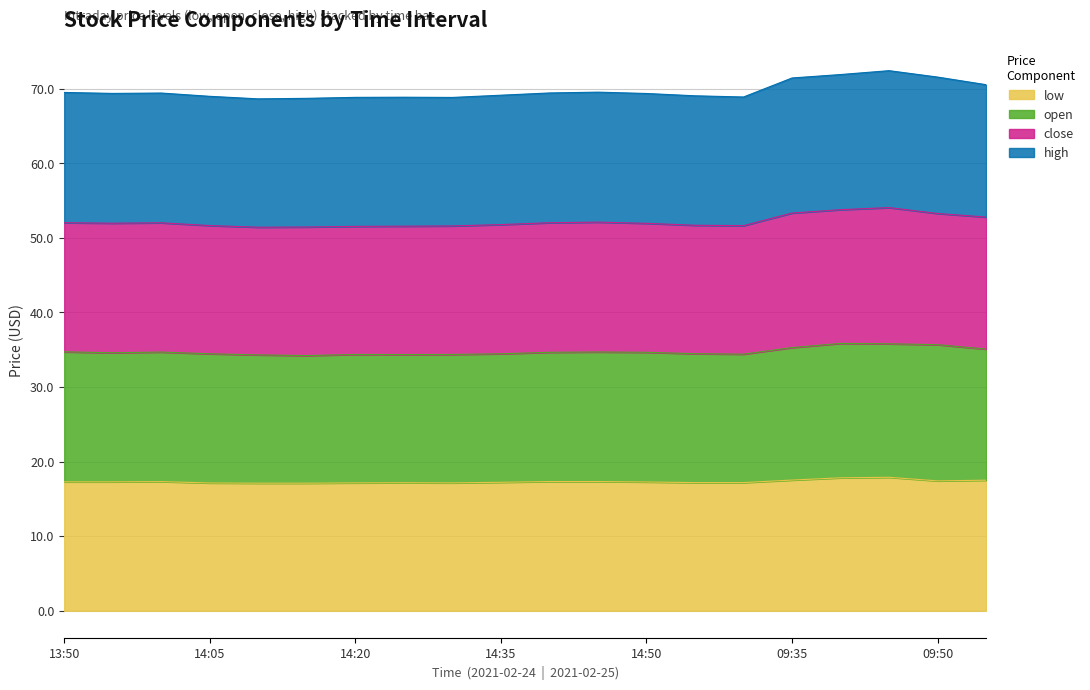

The value of high at 2021-02-24 14:15 is 91.3. True or false?

False